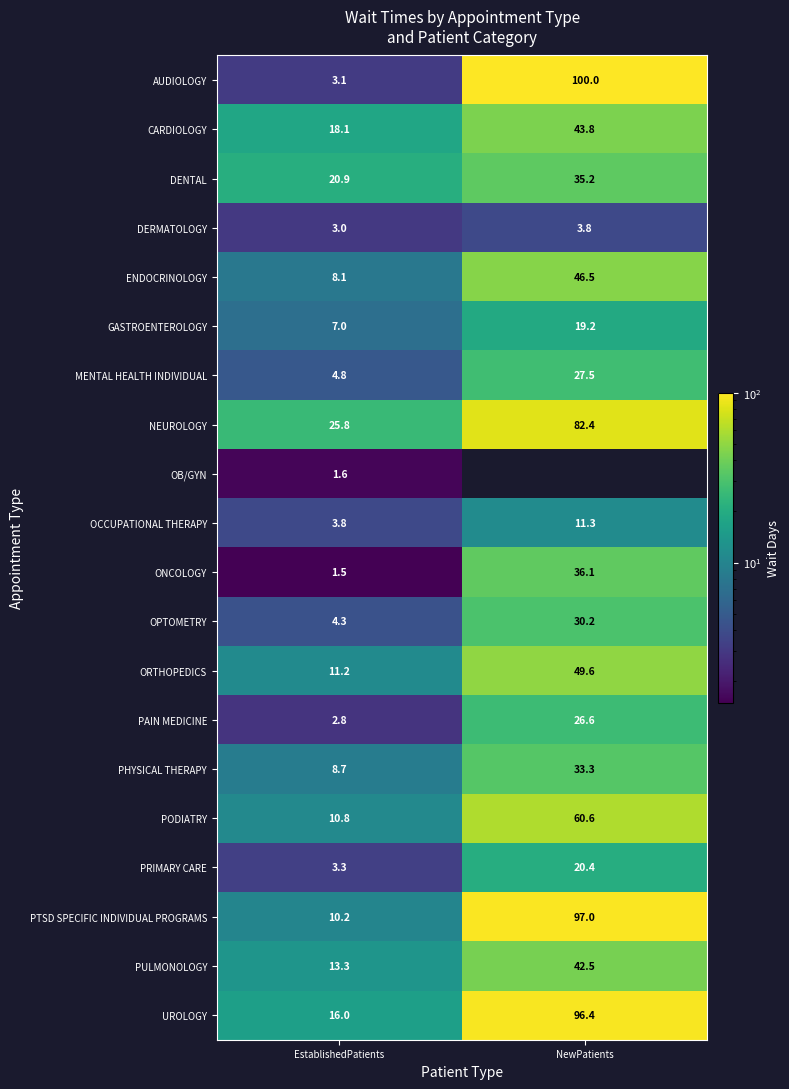

The AUDIOLOGY series shows 2.1 at EstablishedPatients. True or false?

False